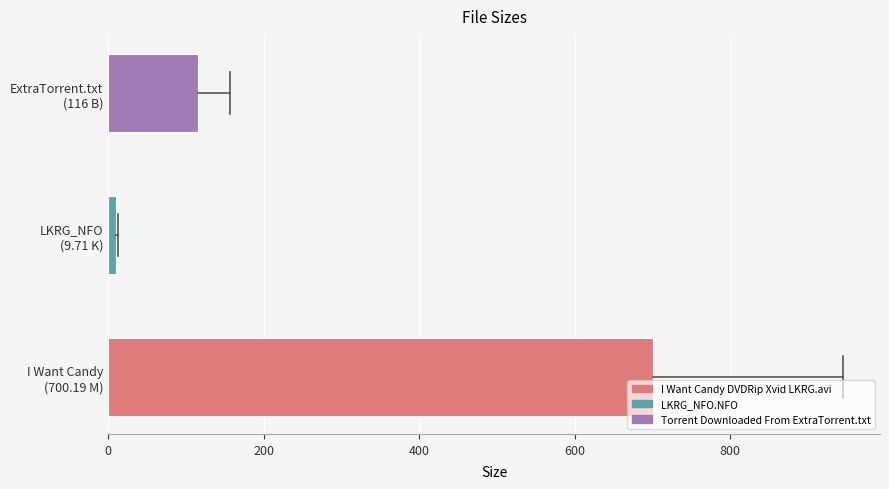

What is the maximum value shown in the chart?

700.2